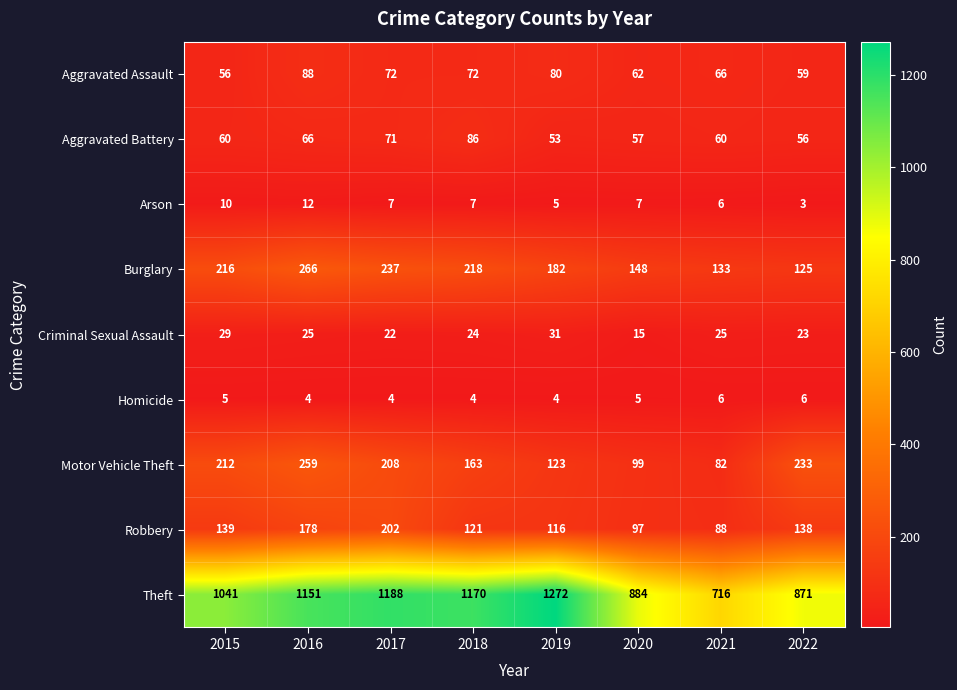

Rank the series at 2018 from lowest to highest value.

Homicide, Arson, Criminal Sexual Assault, Aggravated Assault, Aggravated Battery, Robbery, Motor Vehicle Theft, Burglary, Theft